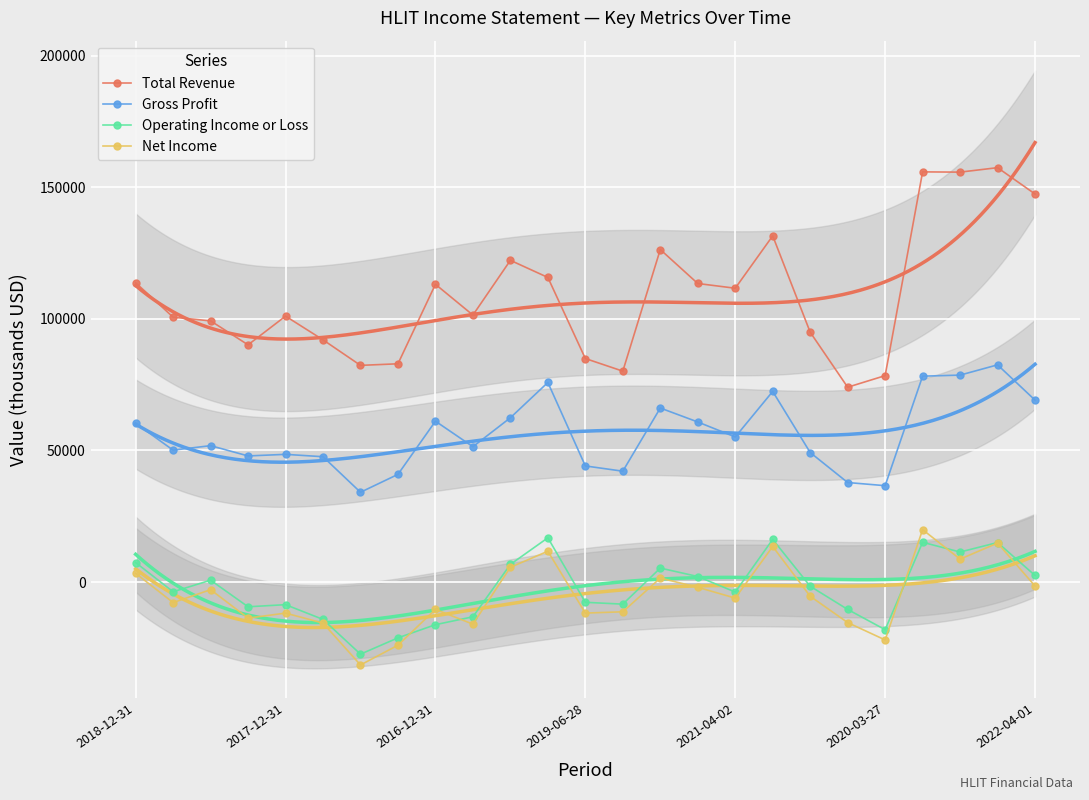

How many categories are shown in the chart?

25